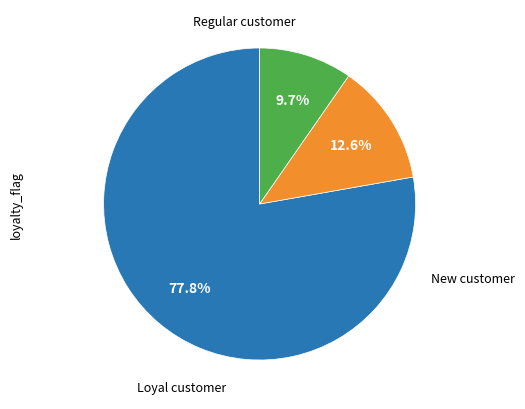

Is there any slice that represents more than half of the pie?

Yes